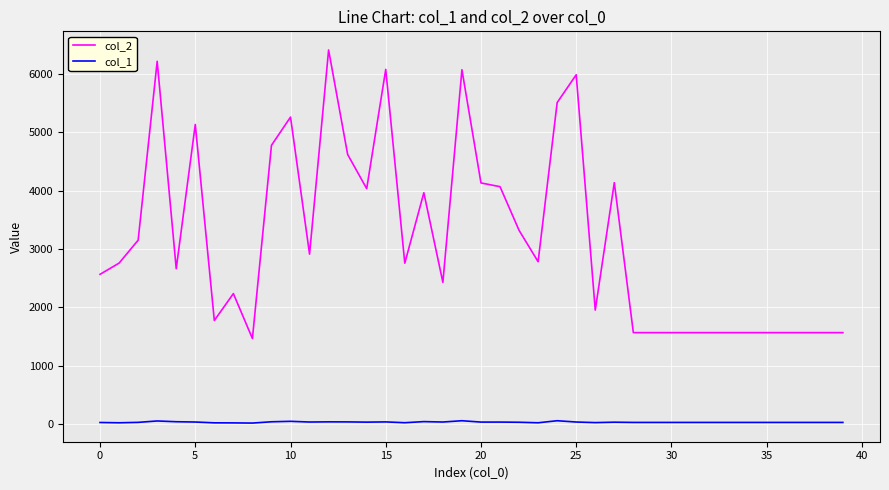

Which series has the largest total across all categories?

col_2